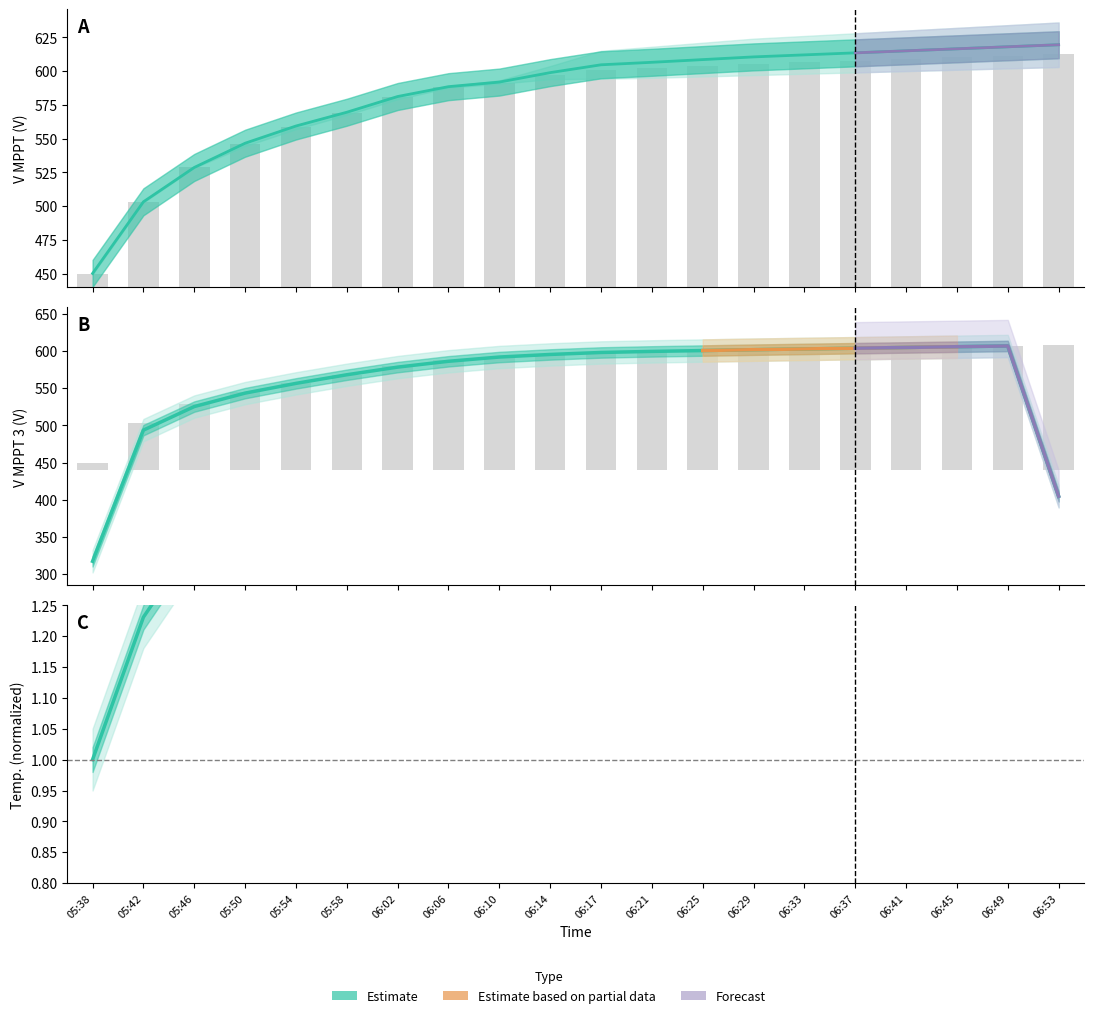

What is the label of the 4th bar from the left?

05:50